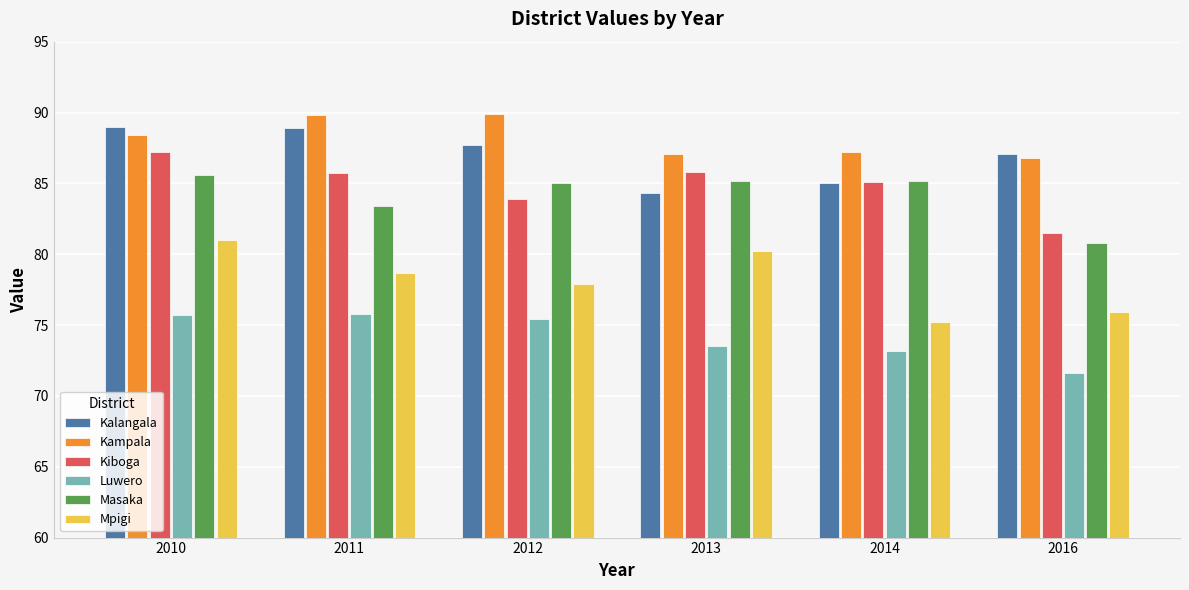

Between 2014 and 2016, which series saw the biggest shift?

Masaka